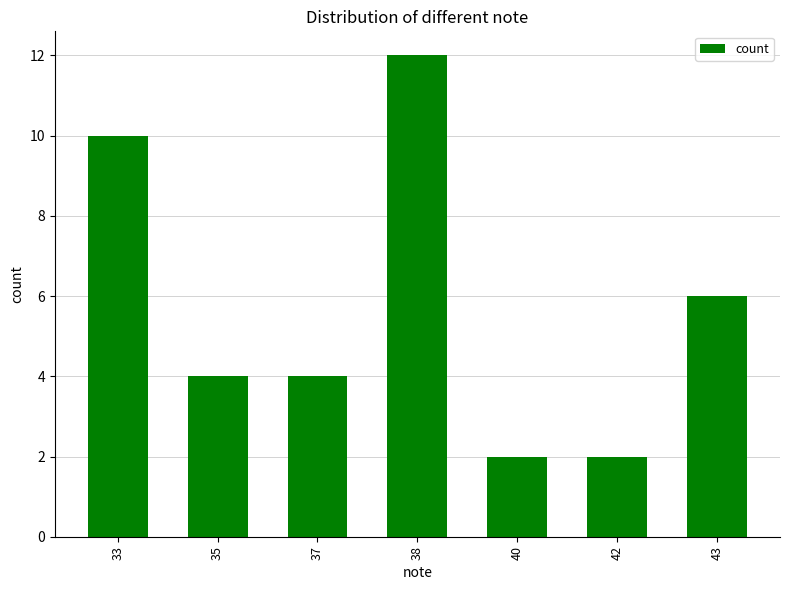

Between 33 and 35, which is larger?

33